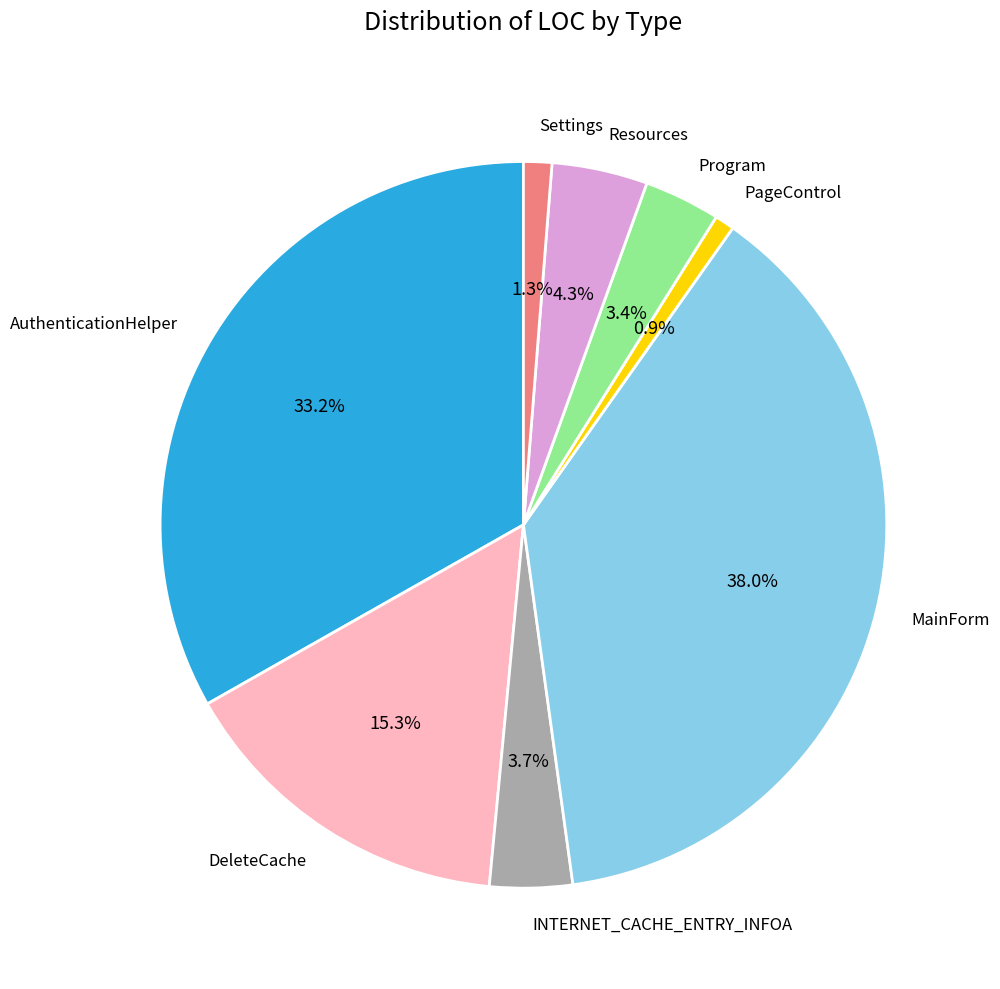

The DeleteCache slice represents 15% of the pie. True or false?

True